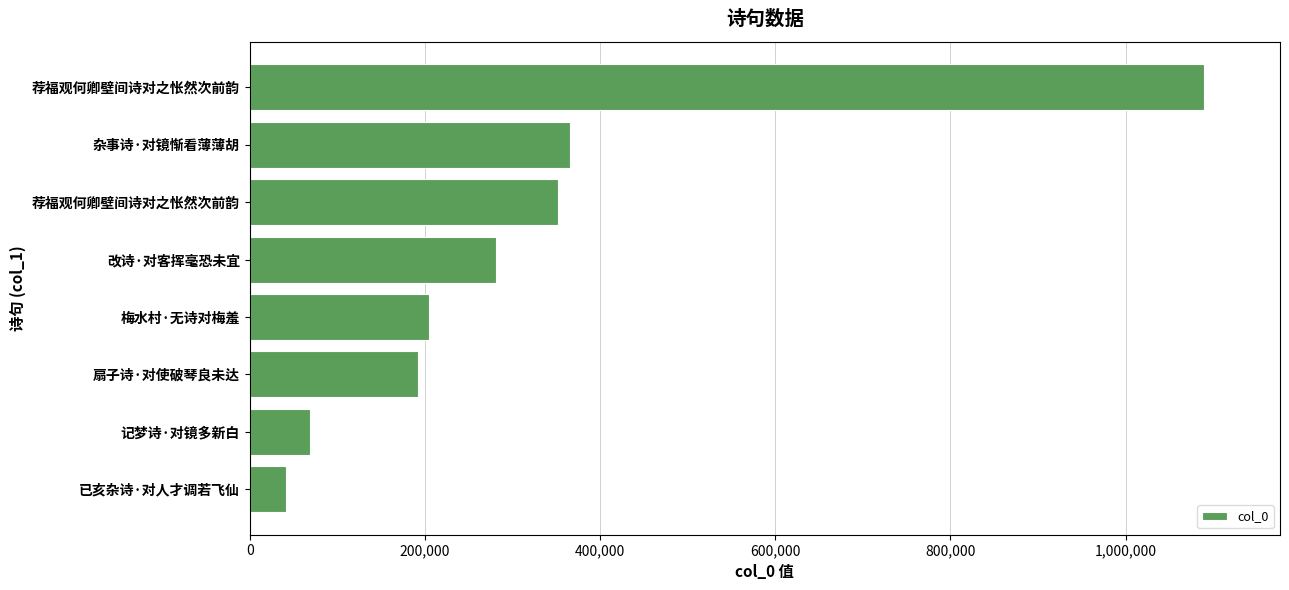

Are the bars grouped side by side (vs. stacked)?

No